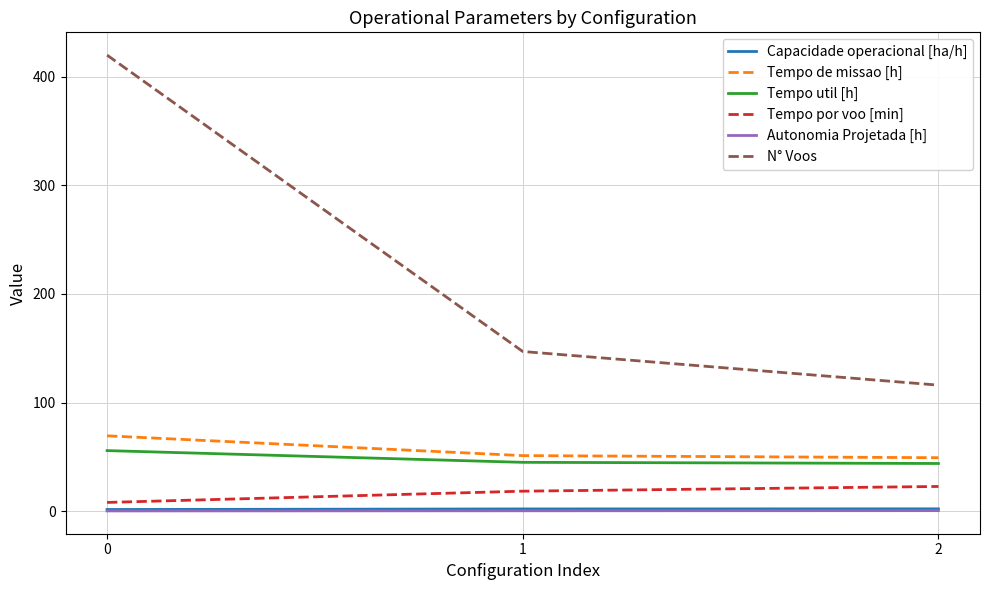

The Tempo util [h] series shows 76.9 at 2. True or false?

False